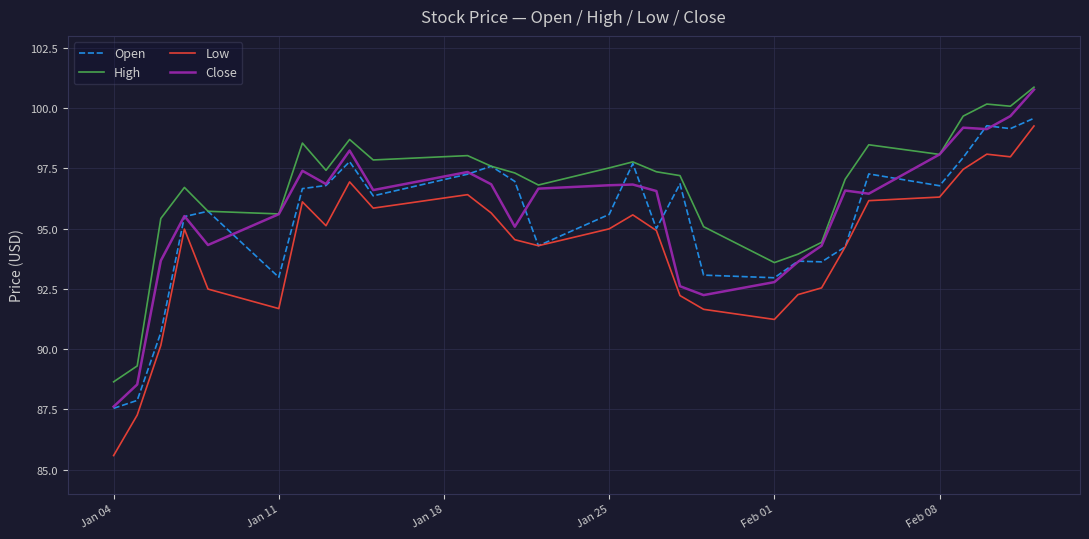

Which series has the largest total across all categories?

High